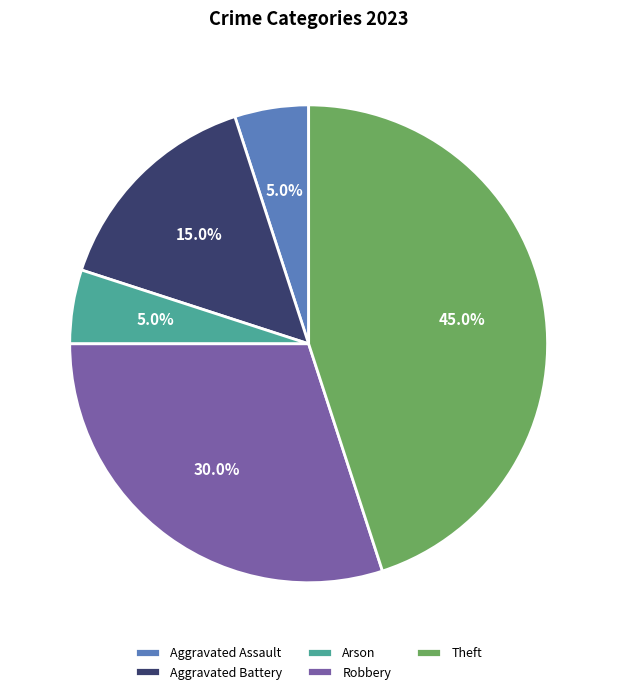

Is Aggravated Assault the majority of the pie?

No